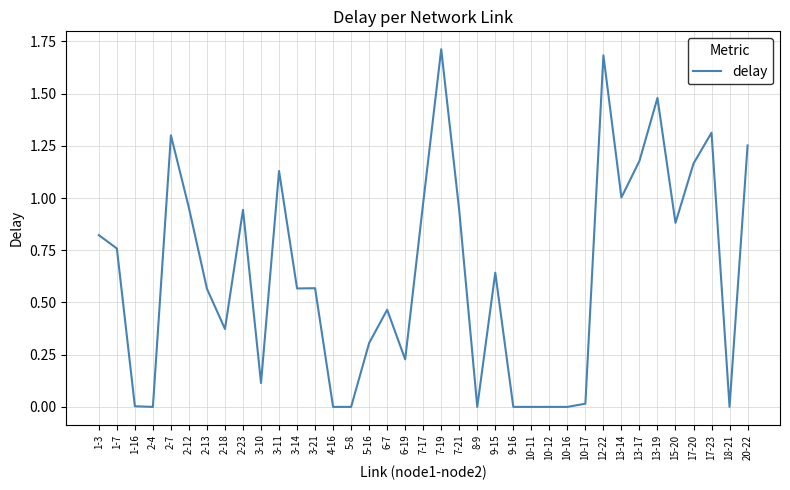

What is the greatest value displayed?

1.7